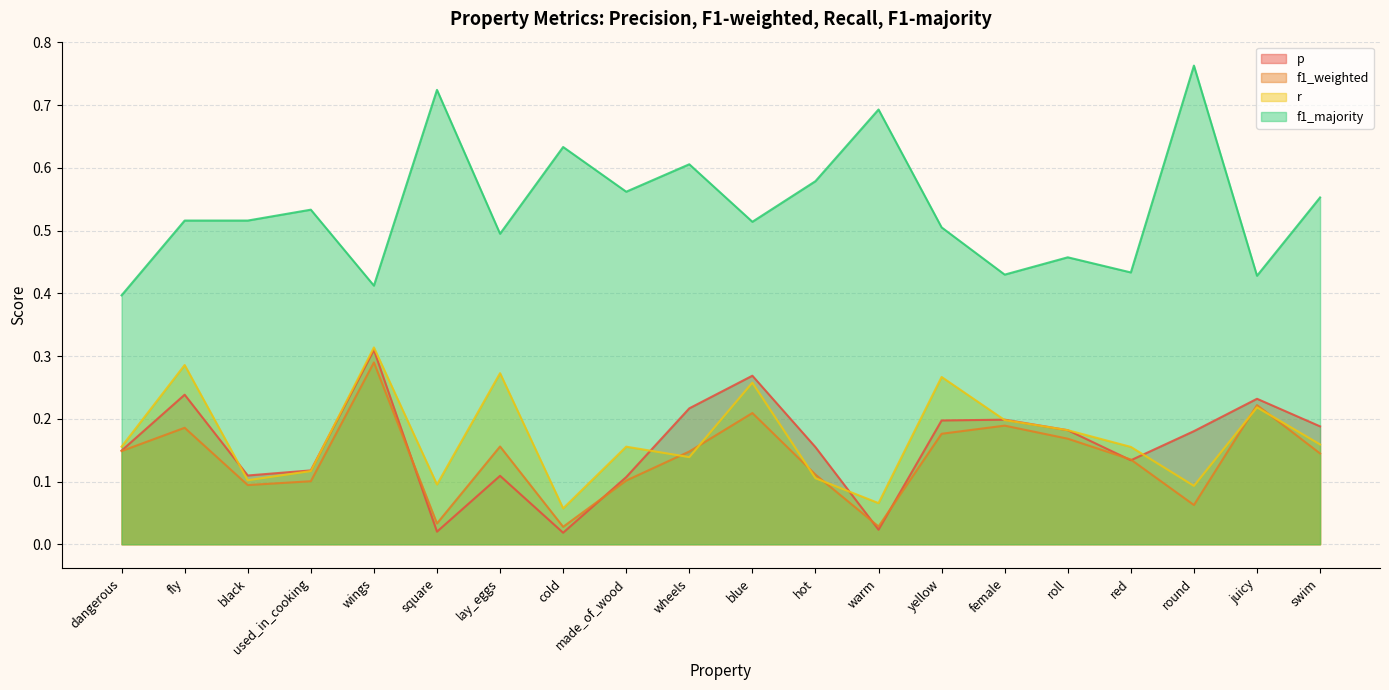

How many interior local valleys does the r series have?

6